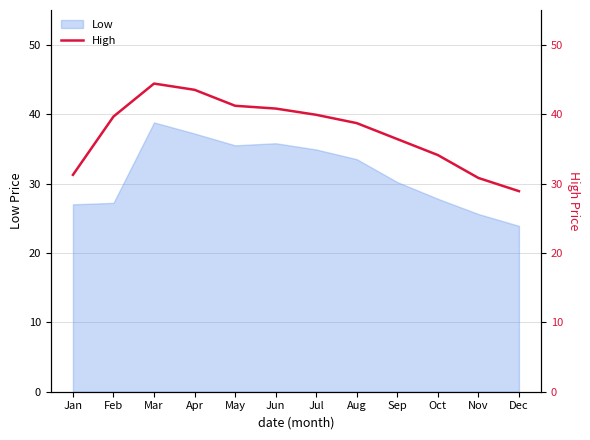

Does the chart display data point markers on the line(s)?

No